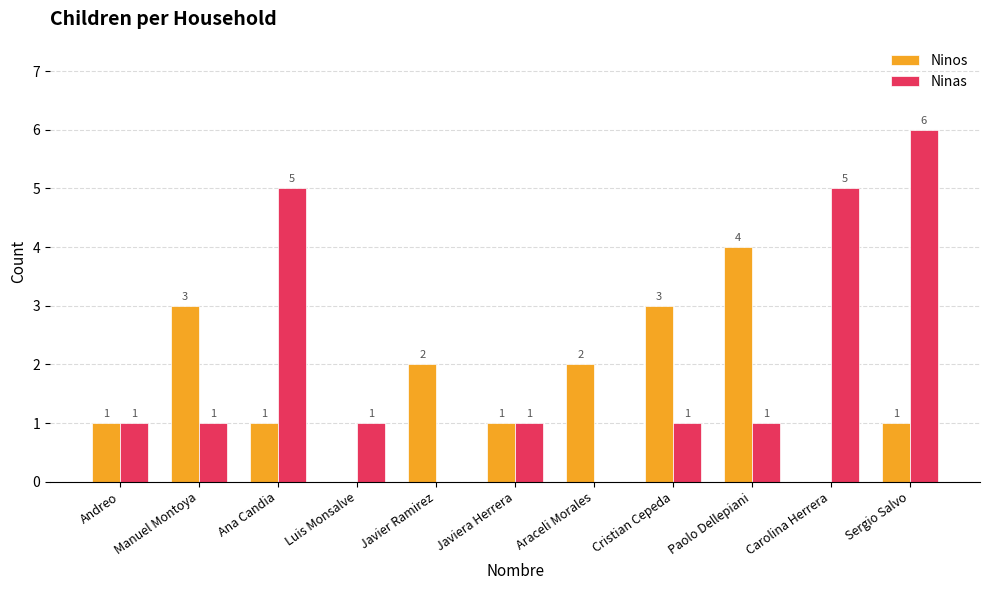

What are all the series names shown in the legend?

Ninos, Ninas